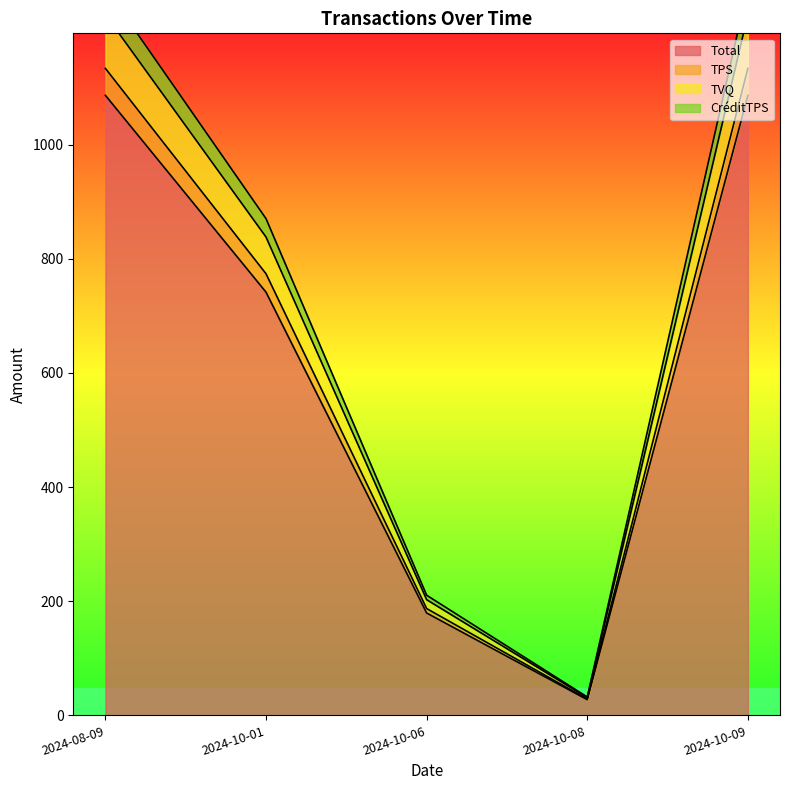

Is the value of TVQ at 2024-08-09 greater than the value of Total at 2024-10-06?

Yes